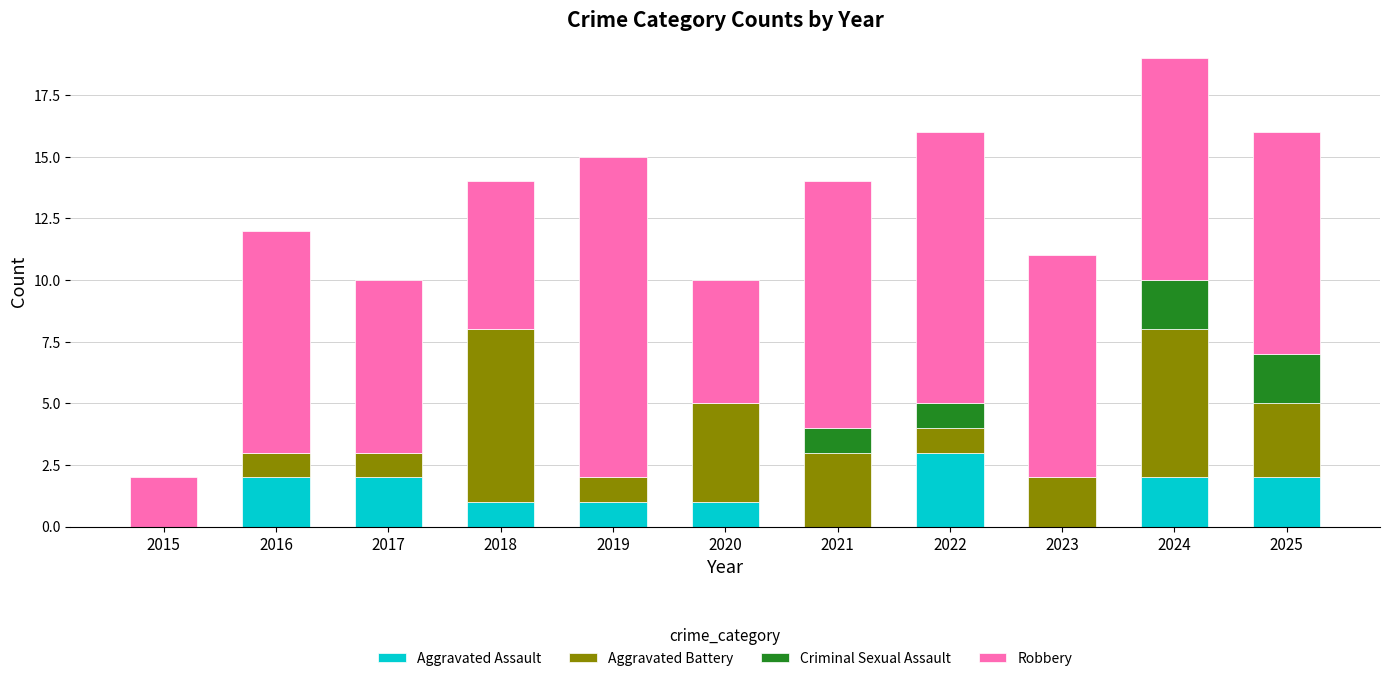

What is the sum of the Aggravated Assault values at 2016 and 2019?

3